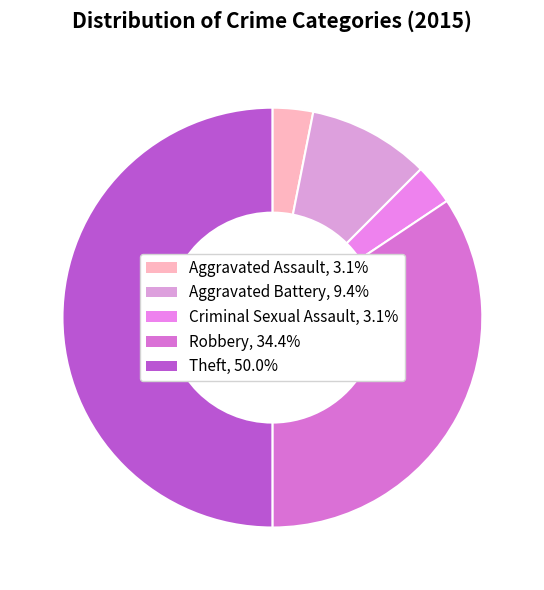

Count the number of slices in the pie.

5